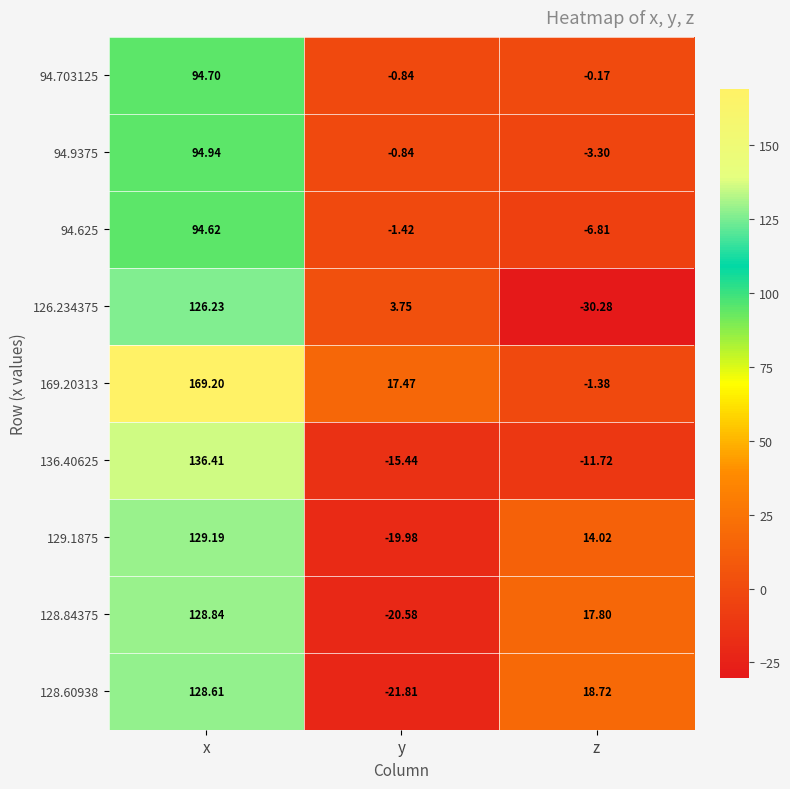

At which category is the sum across all series the highest?

x